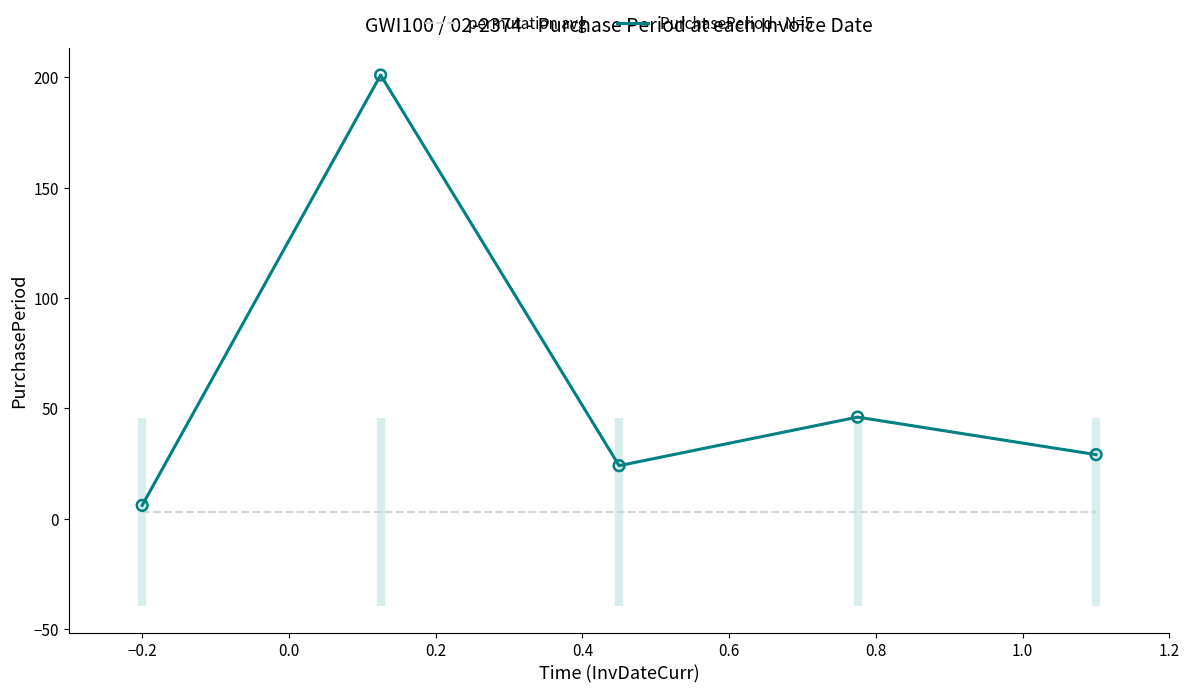

Which series has the widest spread of Y values?

PurchasePeriod - N=5